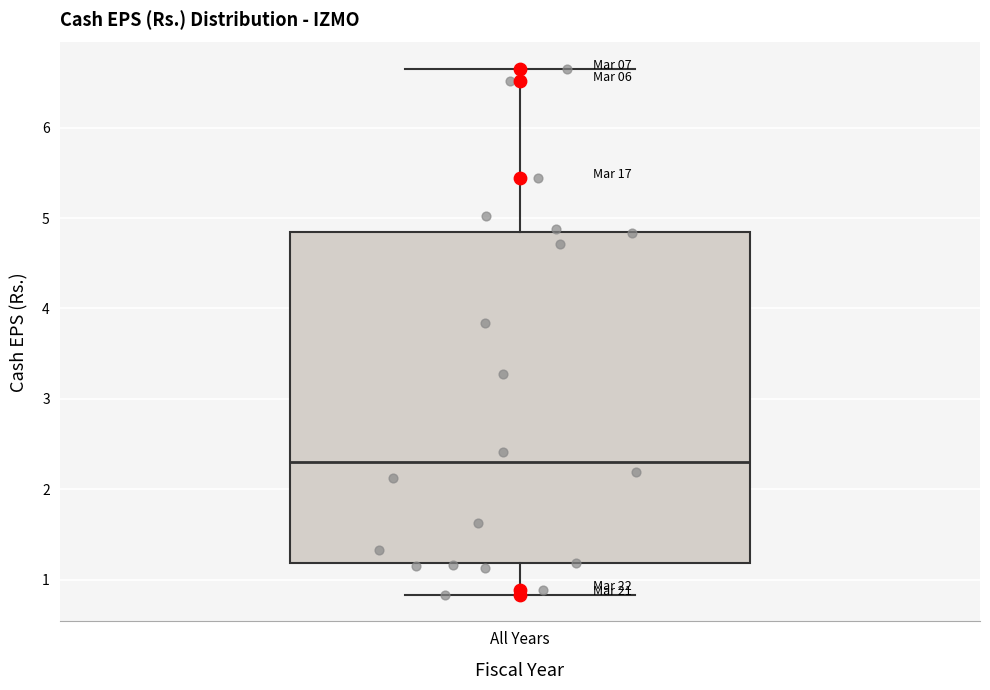

Read this box plot against the y-axis: the position of the median line, the range covered by the box, and the ends of both whiskers. The values are not printed on the chart, so give them approximately, as read against the axis.

median 2.3, box 1.2 to 4.8, whiskers 0.8 to 6.7